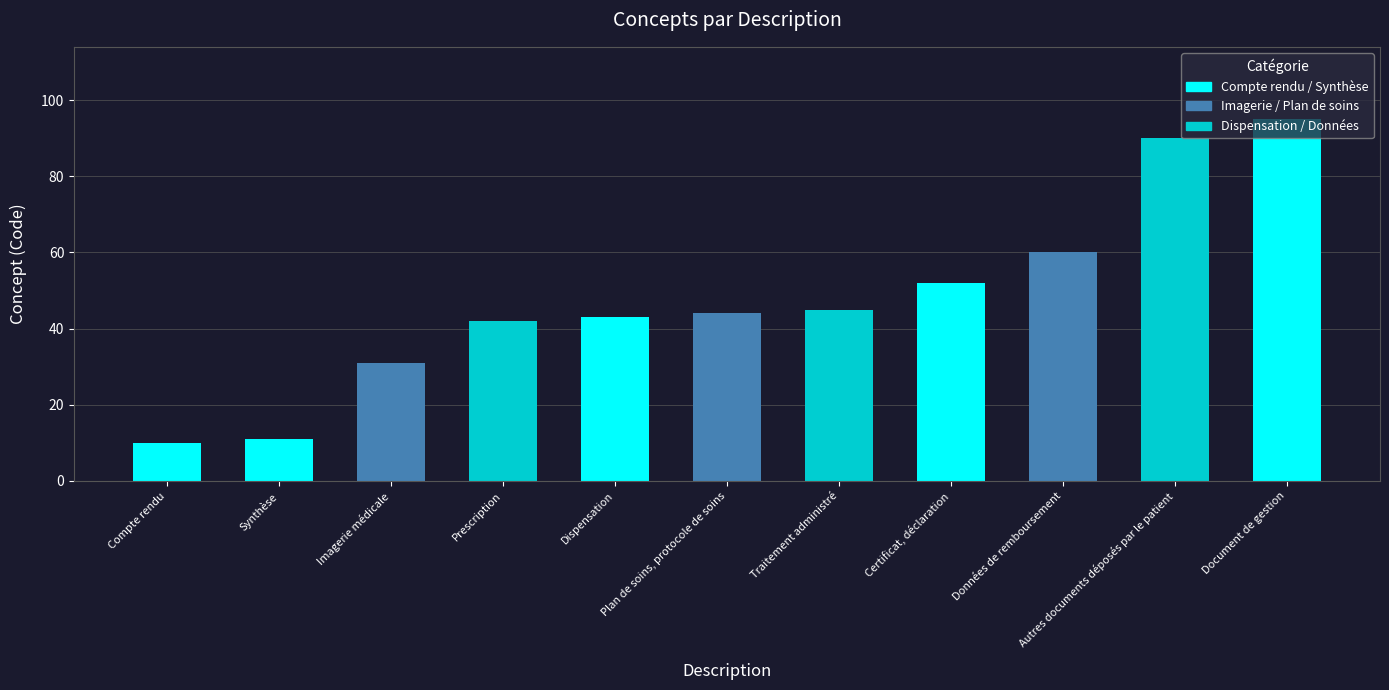

Rank the categories by value from lowest to highest.

Compte rendu, Synthèse, Imagerie médicale, Prescription, Dispensation, Plan de soins, protocole de soins, Traitement administré, Certificat, déclaration, Données de remboursement, Autres documents déposés par le patient, Document de gestion